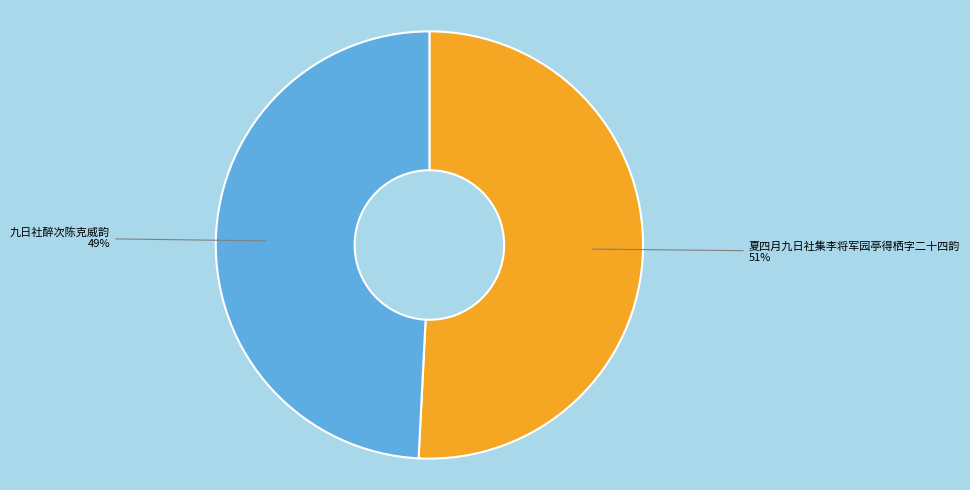

To the nearest percent, what is the difference between the 夏四月九日社集李将军园亭得栖字二十四韵 and 九日社醉次陈克威韵 slice percentages?

2%